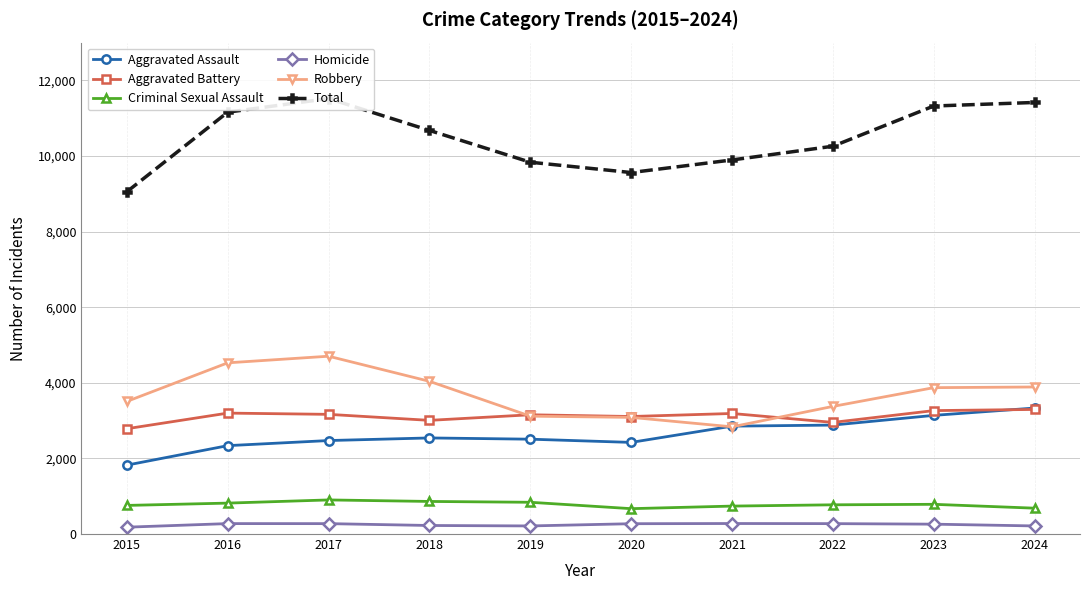

True or false: Aggravated Assault and Criminal Sexual Assault cross at least once.

False